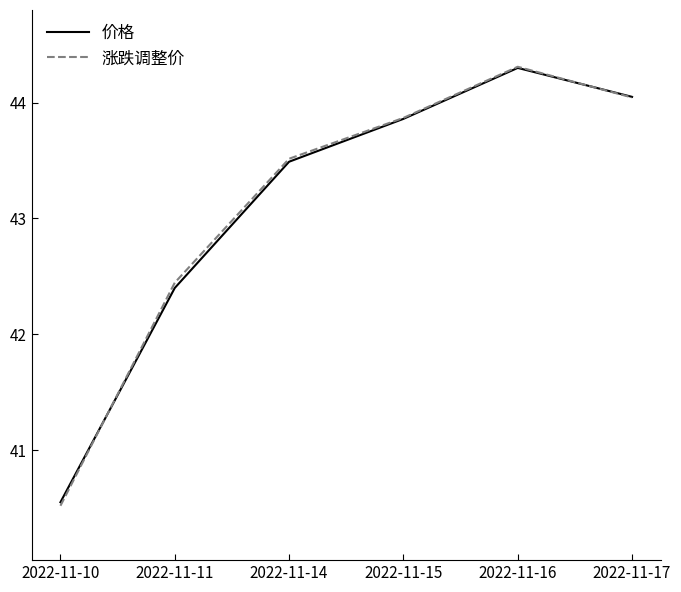

True or false: 涨跌调整价 has a value of 43.9 at 2022-11-15.

True